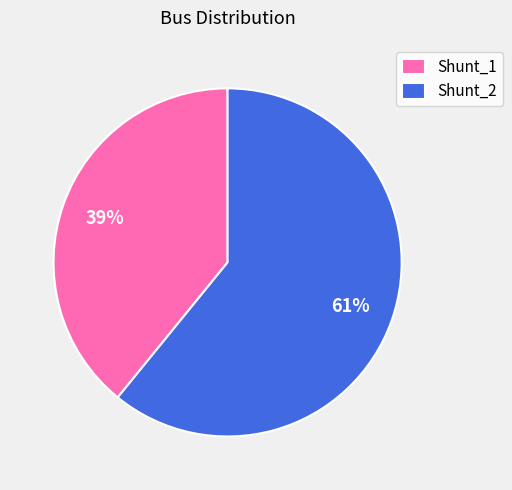

Which category accounts for the majority?

Shunt_2